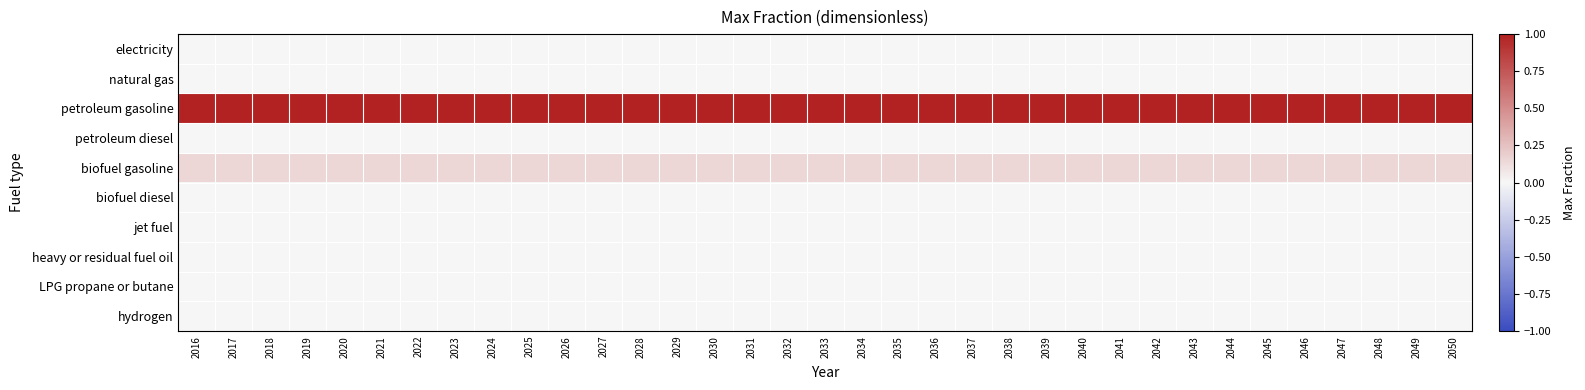

Reading left to right, extract all data points from this chart.

electricity: 2016=0.0	2017=0.0	2018=0.0	2019=0.0	2020=0.0	2021=0.0	2022=0.0	2023=0.0	2024=0.0	2025=0.0	2026=0.0	2027=0.0	2028=0.0	2029=0.0	2030=0.0	2031=0.0	2032=0.0	2033=0.0	2034=0.0	2035=0.0	2036=0.0	2037=0.0	2038=0.0	2039=0.0	2040=0.0	2041=0.0	2042=0.0	2043=0.0	2044=0.0	2045=0.0	2046=0.0	2047=0.0	2048=0.0	2049=0.0	2050=0.0
natural gas: 2016=0.0	2017=0.0	2018=0.0	2019=0.0	2020=0.0	2021=0.0	2022=0.0	2023=0.0	2024=0.0	2025=0.0	2026=0.0	2027=0.0	2028=0.0	2029=0.0	2030=0.0	2031=0.0	2032=0.0	2033=0.0	2034=0.0	2035=0.0	2036=0.0	2037=0.0	2038=0.0	2039=0.0	2040=0.0	2041=0.0	2042=0.0	2043=0.0	2044=0.0	2045=0.0	2046=0.0	2047=0.0	2048=0.0	2049=0.0	2050=0.0
petroleum gasoline: 2016=1.0	2017=1.0	2018=1.0	2019=1.0	2020=1.0	2021=1.0	2022=1.0	2023=1.0	2024=1.0	2025=1.0	2026=1.0	2027=1.0	2028=1.0	2029=1.0	2030=1.0	2031=1.0	2032=1.0	2033=1.0	2034=1.0	2035=1.0	2036=1.0	2037=1.0	2038=1.0	2039=1.0	2040=1.0	2041=1.0	2042=1.0	2043=1.0	2044=1.0	2045=1.0	2046=1.0	2047=1.0	2048=1.0	2049=1.0	2050=1.0
petroleum diesel: 2016=0.0	2017=0.0	2018=0.0	2019=0.0	2020=0.0	2021=0.0	2022=0.0	2023=0.0	2024=0.0	2025=0.0	2026=0.0	2027=0.0	2028=0.0	2029=0.0	2030=0.0	2031=0.0	2032=0.0	2033=0.0	2034=0.0	2035=0.0	2036=0.0	2037=0.0	2038=0.0	2039=0.0	2040=0.0	2041=0.0	2042=0.0	2043=0.0	2044=0.0	2045=0.0	2046=0.0	2047=0.0	2048=0.0	2049=0.0	2050=0.0
biofuel gasoline: 2016=0.1	2017=0.1	2018=0.1	2019=0.1	2020=0.1	2021=0.1	2022=0.1	2023=0.1	2024=0.1	2025=0.1	2026=0.1	2027=0.1	2028=0.1	2029=0.1	2030=0.1	2031=0.1	2032=0.1	2033=0.1	2034=0.1	2035=0.1	2036=0.1	2037=0.1	2038=0.1	2039=0.1	2040=0.1	2041=0.1	2042=0.1	2043=0.1	2044=0.1	2045=0.1	2046=0.1	2047=0.1	2048=0.1	2049=0.1	2050=0.1
biofuel diesel: 2016=0.0	2017=0.0	2018=0.0	2019=0.0	2020=0.0	2021=0.0	2022=0.0	2023=0.0	2024=0.0	2025=0.0	2026=0.0	2027=0.0	2028=0.0	2029=0.0	2030=0.0	2031=0.0	2032=0.0	2033=0.0	2034=0.0	2035=0.0	2036=0.0	2037=0.0	2038=0.0	2039=0.0	2040=0.0	2041=0.0	2042=0.0	2043=0.0	2044=0.0	2045=0.0	2046=0.0	2047=0.0	2048=0.0	2049=0.0	2050=0.0
jet fuel: 2016=0.0	2017=0.0	2018=0.0	2019=0.0	2020=0.0	2021=0.0	2022=0.0	2023=0.0	2024=0.0	2025=0.0	2026=0.0	2027=0.0	2028=0.0	2029=0.0	2030=0.0	2031=0.0	2032=0.0	2033=0.0	2034=0.0	2035=0.0	2036=0.0	2037=0.0	2038=0.0	2039=0.0	2040=0.0	2041=0.0	2042=0.0	2043=0.0	2044=0.0	2045=0.0	2046=0.0	2047=0.0	2048=0.0	2049=0.0	2050=0.0
heavy or residual fuel oil: 2016=0.0	2017=0.0	2018=0.0	2019=0.0	2020=0.0	2021=0.0	2022=0.0	2023=0.0	2024=0.0	2025=0.0	2026=0.0	2027=0.0	2028=0.0	2029=0.0	2030=0.0	2031=0.0	2032=0.0	2033=0.0	2034=0.0	2035=0.0	2036=0.0	2037=0.0	2038=0.0	2039=0.0	2040=0.0	2041=0.0	2042=0.0	2043=0.0	2044=0.0	2045=0.0	2046=0.0	2047=0.0	2048=0.0	2049=0.0	2050=0.0
LPG propane or butane: 2016=0.0	2017=0.0	2018=0.0	2019=0.0	2020=0.0	2021=0.0	2022=0.0	2023=0.0	2024=0.0	2025=0.0	2026=0.0	2027=0.0	2028=0.0	2029=0.0	2030=0.0	2031=0.0	2032=0.0	2033=0.0	2034=0.0	2035=0.0	2036=0.0	2037=0.0	2038=0.0	2039=0.0	2040=0.0	2041=0.0	2042=0.0	2043=0.0	2044=0.0	2045=0.0	2046=0.0	2047=0.0	2048=0.0	2049=0.0	2050=0.0
hydrogen: 2016=0.0	2017=0.0	2018=0.0	2019=0.0	2020=0.0	2021=0.0	2022=0.0	2023=0.0	2024=0.0	2025=0.0	2026=0.0	2027=0.0	2028=0.0	2029=0.0	2030=0.0	2031=0.0	2032=0.0	2033=0.0	2034=0.0	2035=0.0	2036=0.0	2037=0.0	2038=0.0	2039=0.0	2040=0.0	2041=0.0	2042=0.0	2043=0.0	2044=0.0	2045=0.0	2046=0.0	2047=0.0	2048=0.0	2049=0.0	2050=0.0